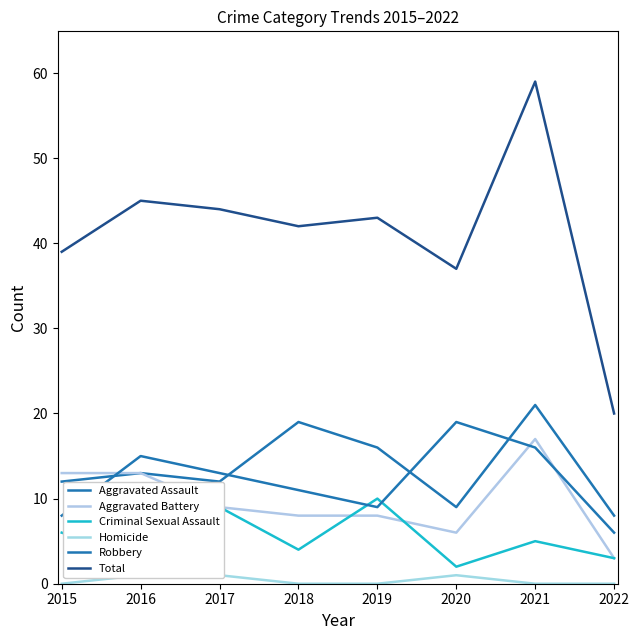

Where does the Criminal Sexual Assault series first go above 5?

2015